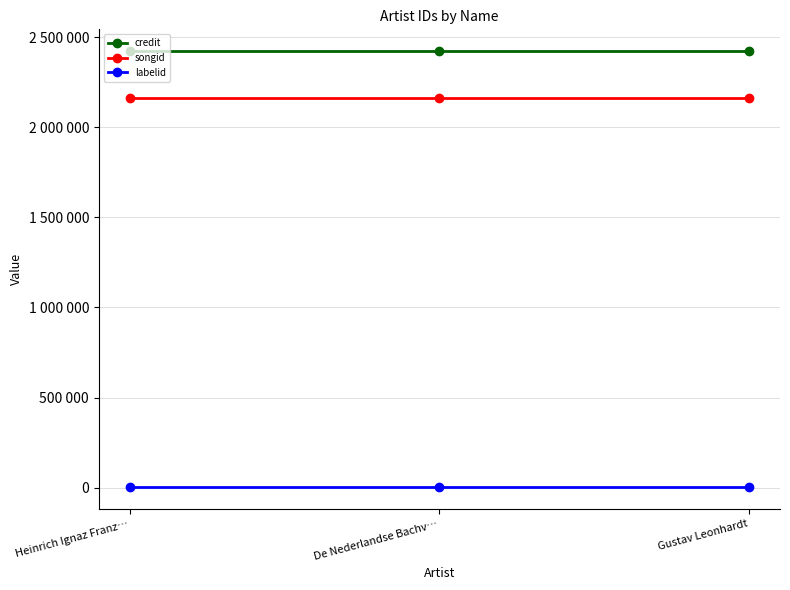

What is the label of the 3rd point from the left?

Gustav Leonhardt